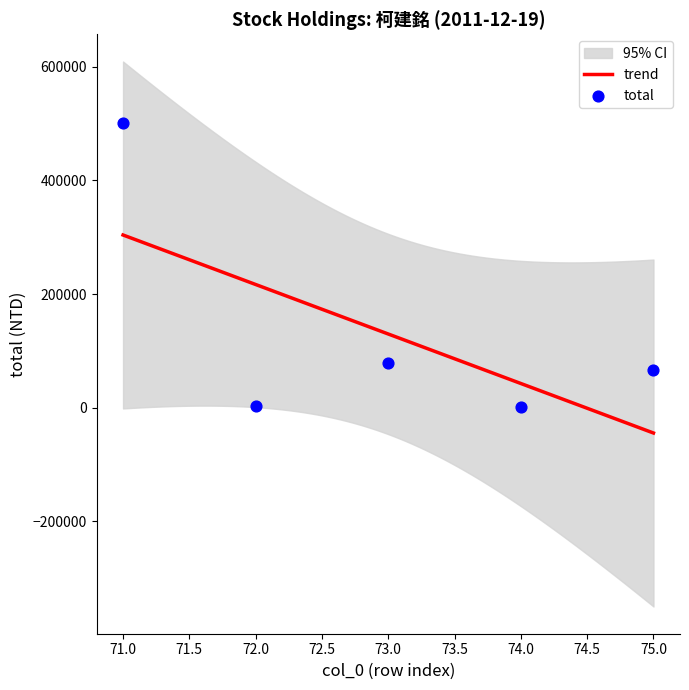

What is the minimum value for trend?

-44460.0